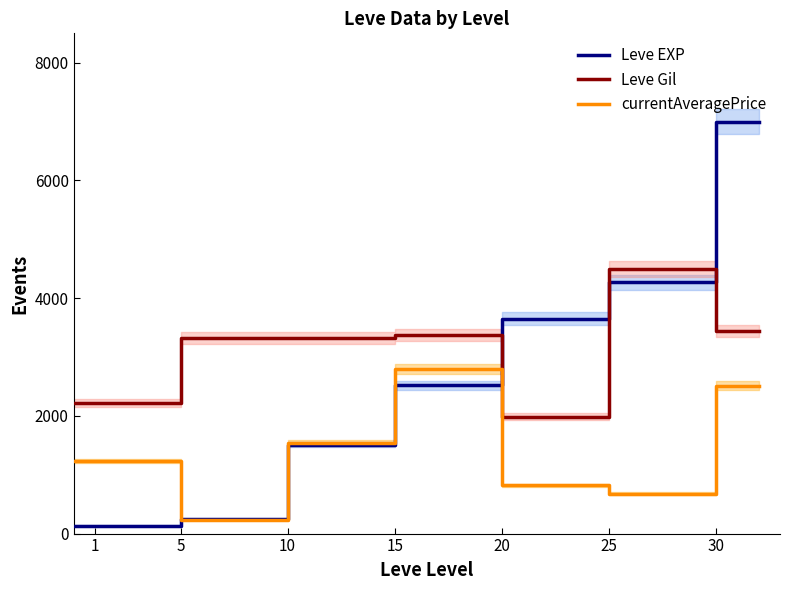

What are all the series names shown in the legend?

Leve EXP, Leve Gil, currentAveragePrice